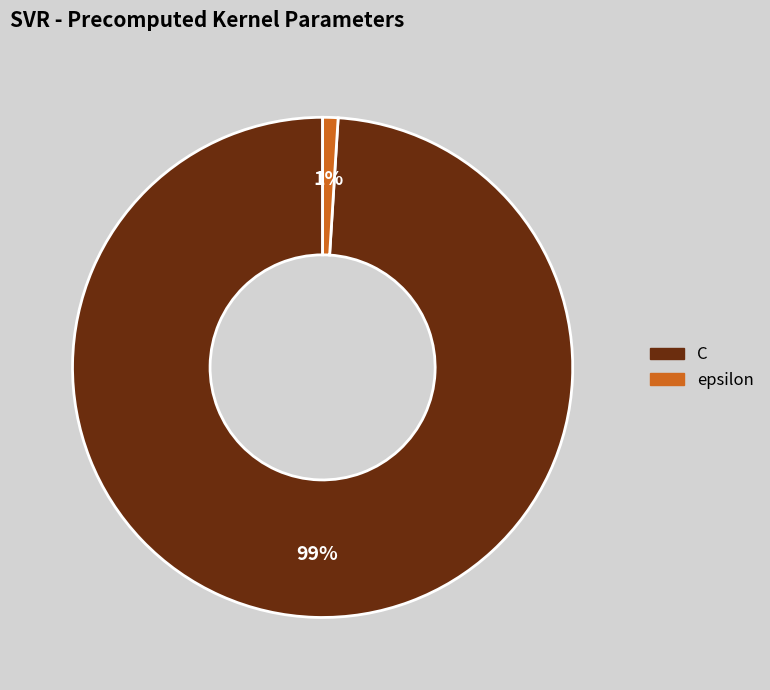

The C slice represents 99% of the pie. True or false?

True